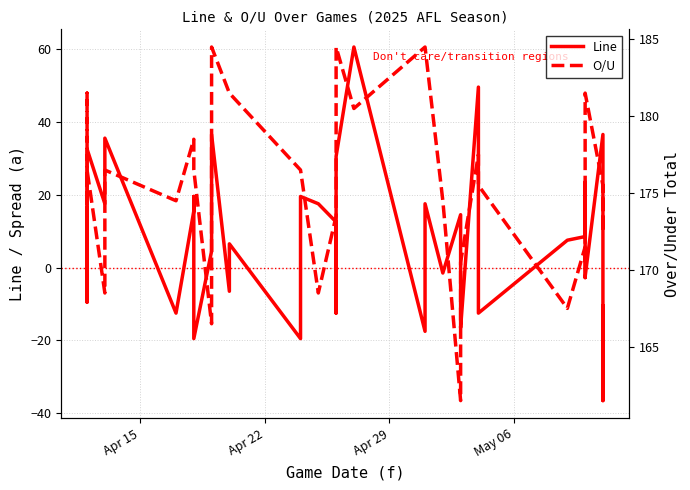

Does the chart have visible grid lines?

Yes